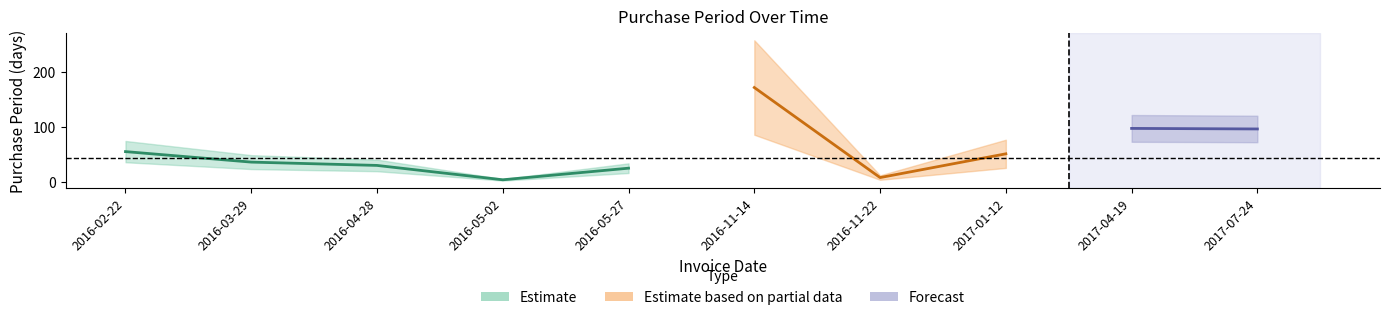

Reading right to left, list all the values displayed in this chart.

2017-07-24=96	2017-04-19=97	2017-01-12=51	2016-11-22=8	2016-11-14=171	2016-05-27=25	2016-05-02=4	2016-04-28=30	2016-03-29=36	2016-02-22=55